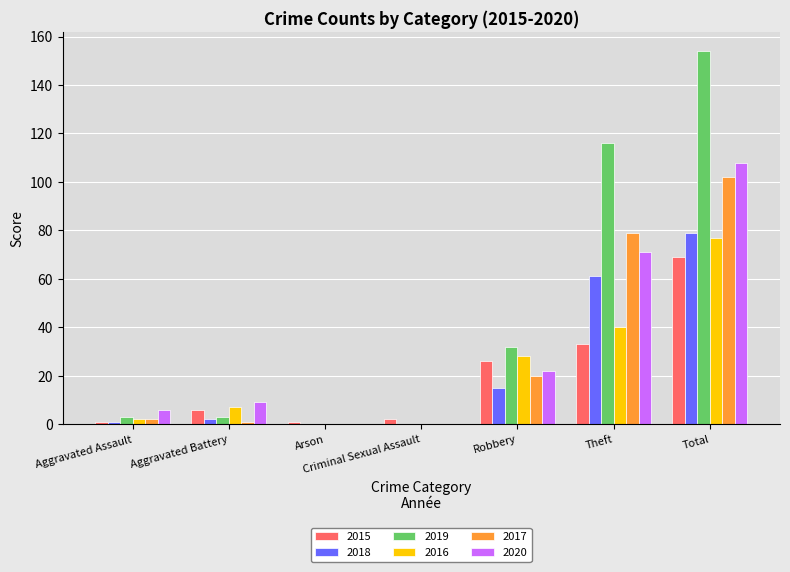

At which label is 2015 closest to 35?

Theft